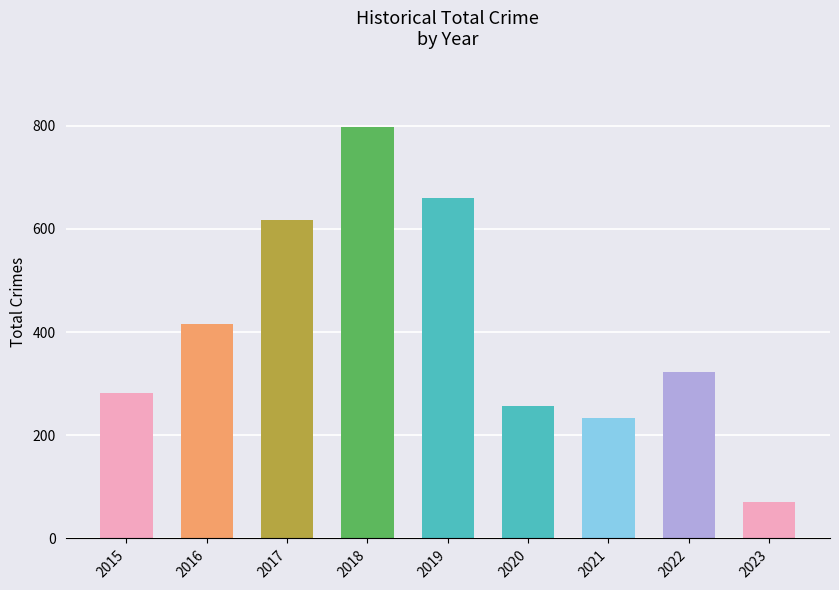

Rank the categories by value from lowest to highest.

2023, 2021, 2020, 2015, 2022, 2016, 2017, 2019, 2018